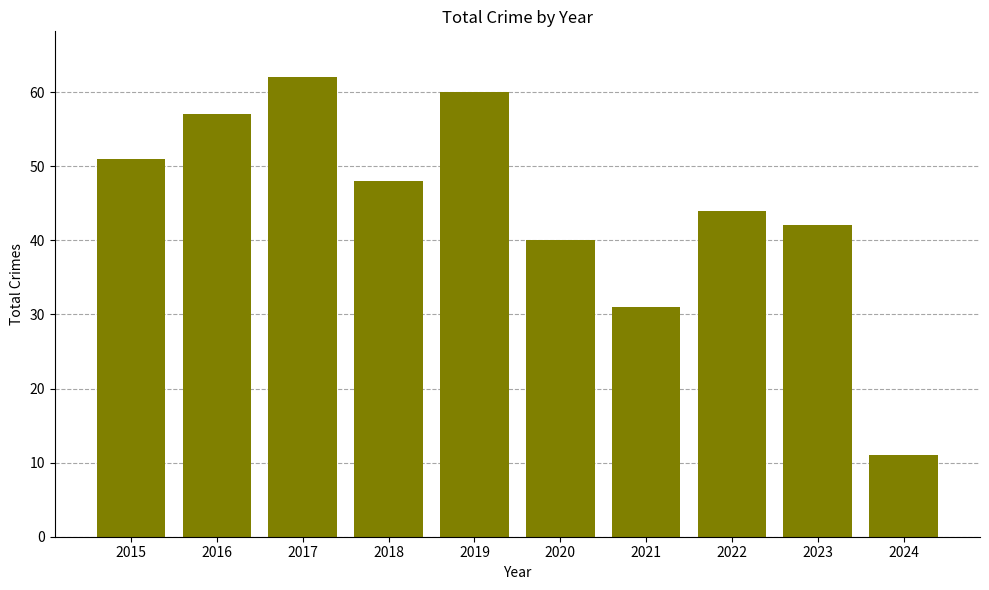

Reading left to right, what are all the values shown in this chart?

2015=51	2016=57	2017=62	2018=48	2019=60	2020=40	2021=31	2022=44	2023=42	2024=11